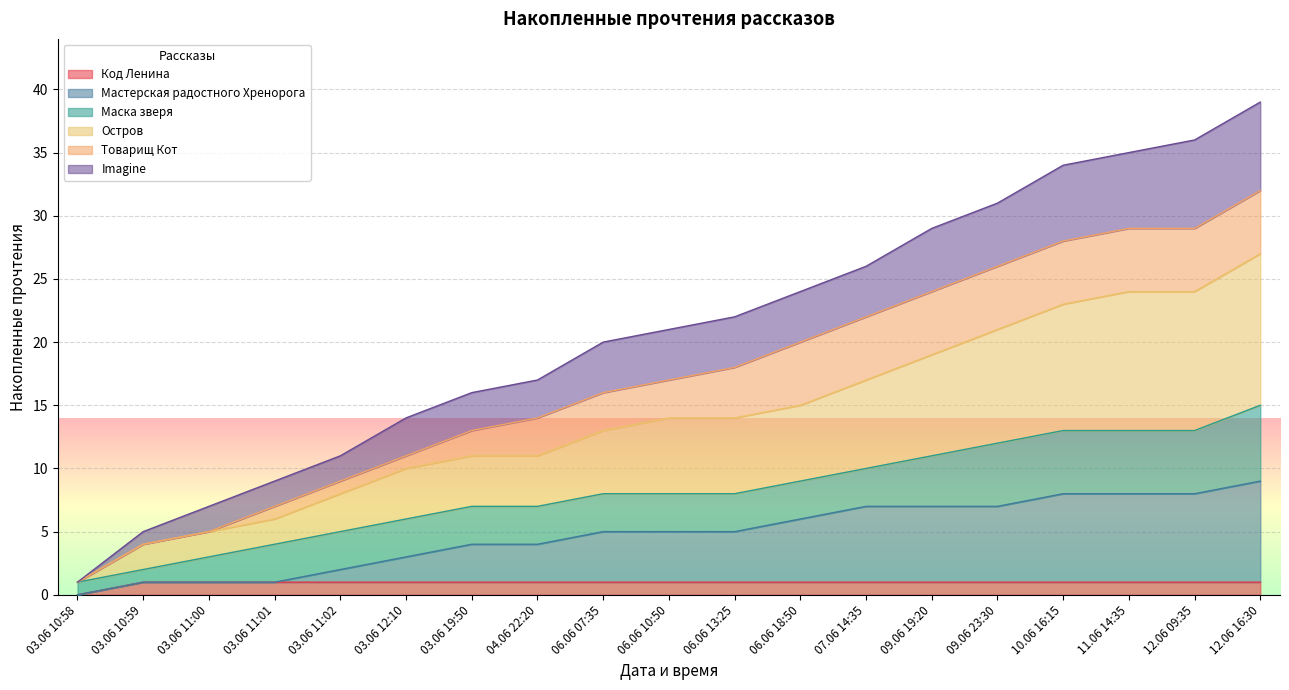

The Код Ленина series shows 1 at 03.06 11:01. True or false?

True